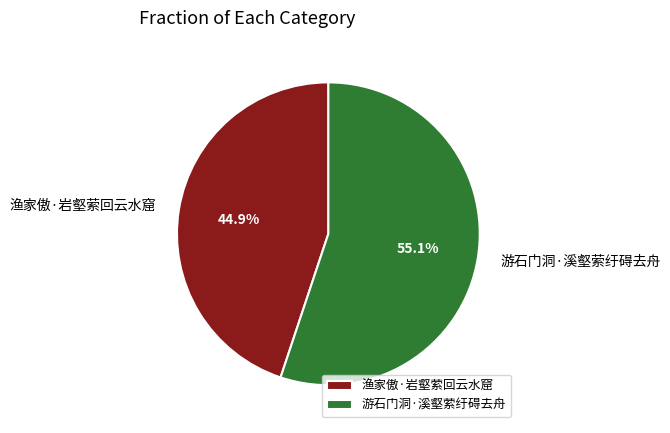

Do 游石门洞·溪壑萦纡碍去舟 and 渔家傲·岩壑萦回云水窟 together represent more than half of the pie?

Yes